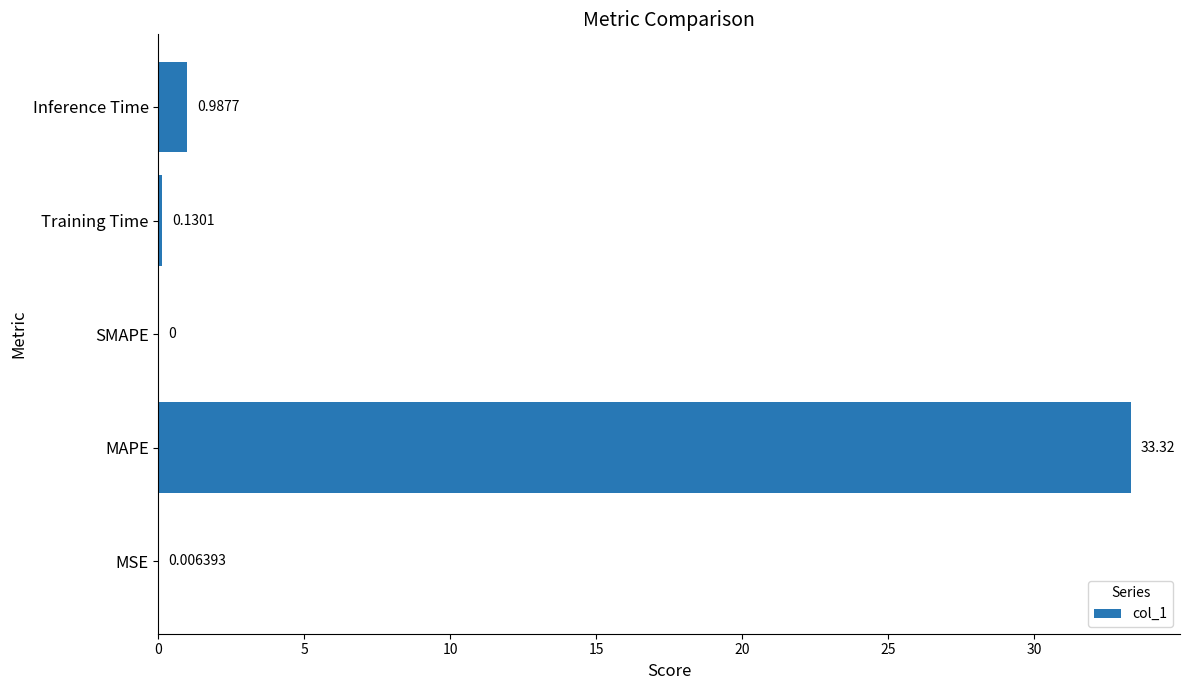

Which has a higher value, SMAPE or Inference Time?

Inference Time